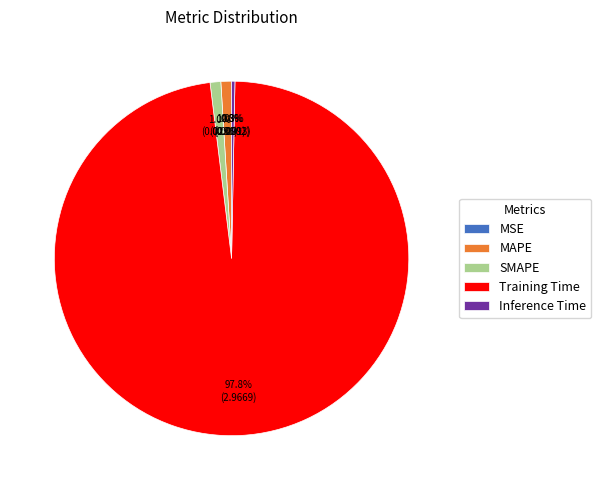

What is the majority slice?

Training Time